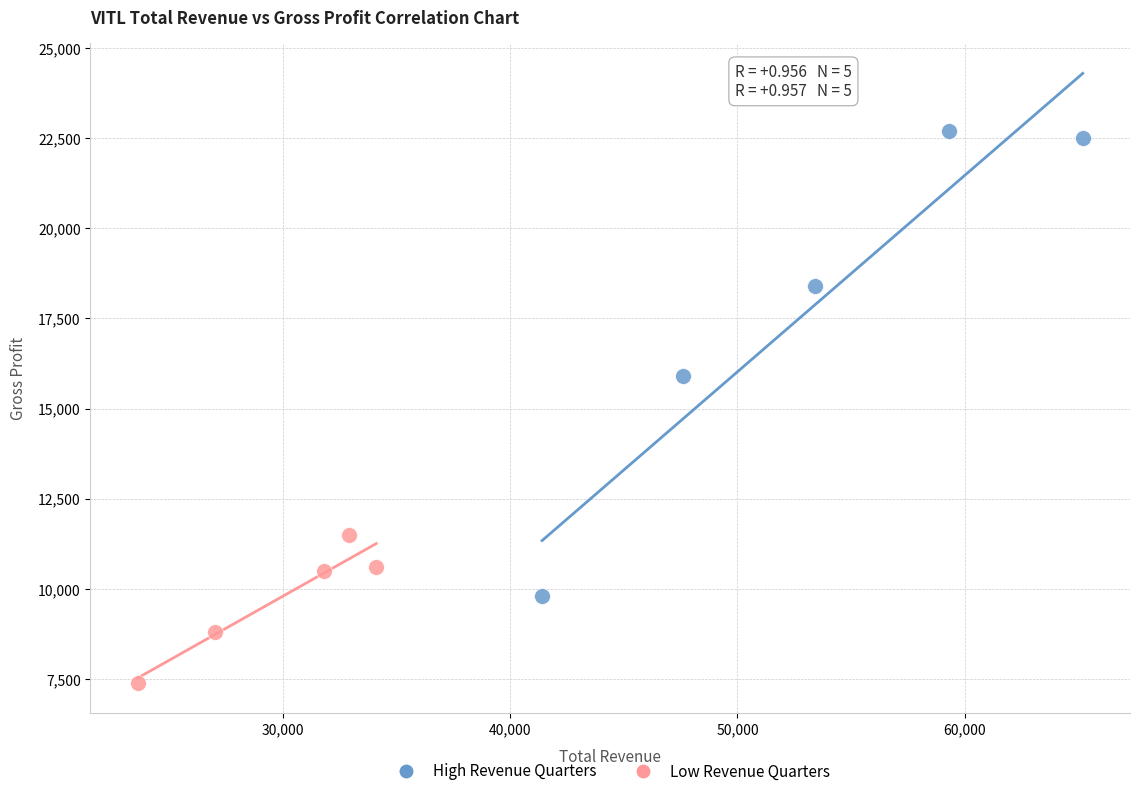

Which series has the largest Y range (max minus min)?

High Revenue Quarters